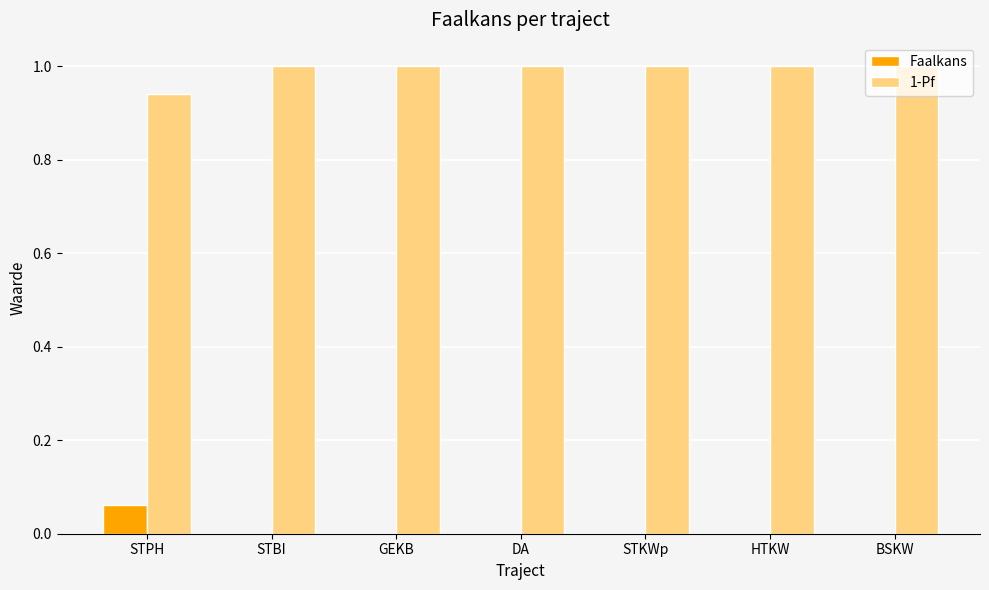

What is the total value across all series at STPH?

1.0